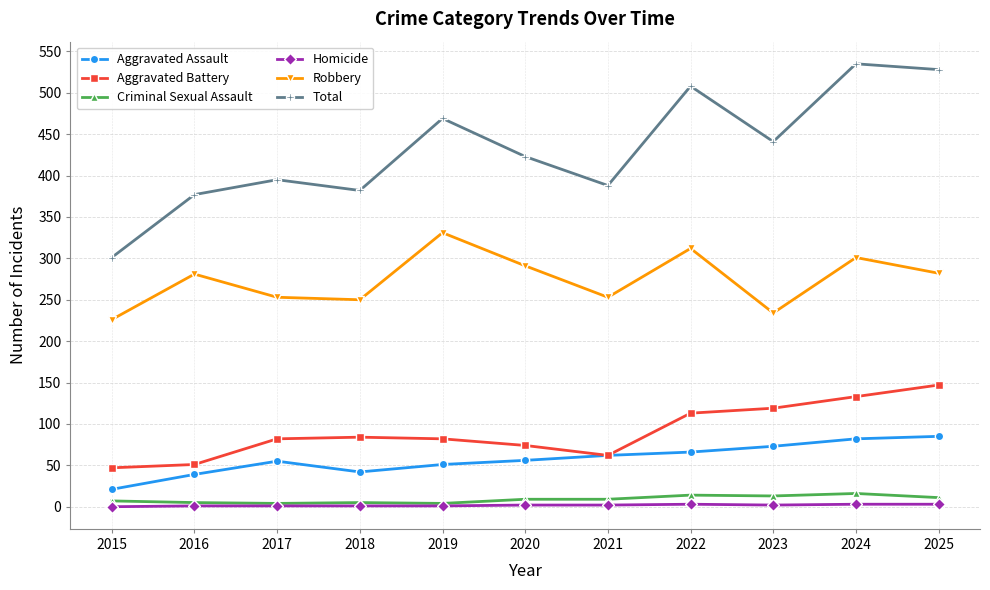

Between 2015 and 2023, which series saw the biggest shift?

Total